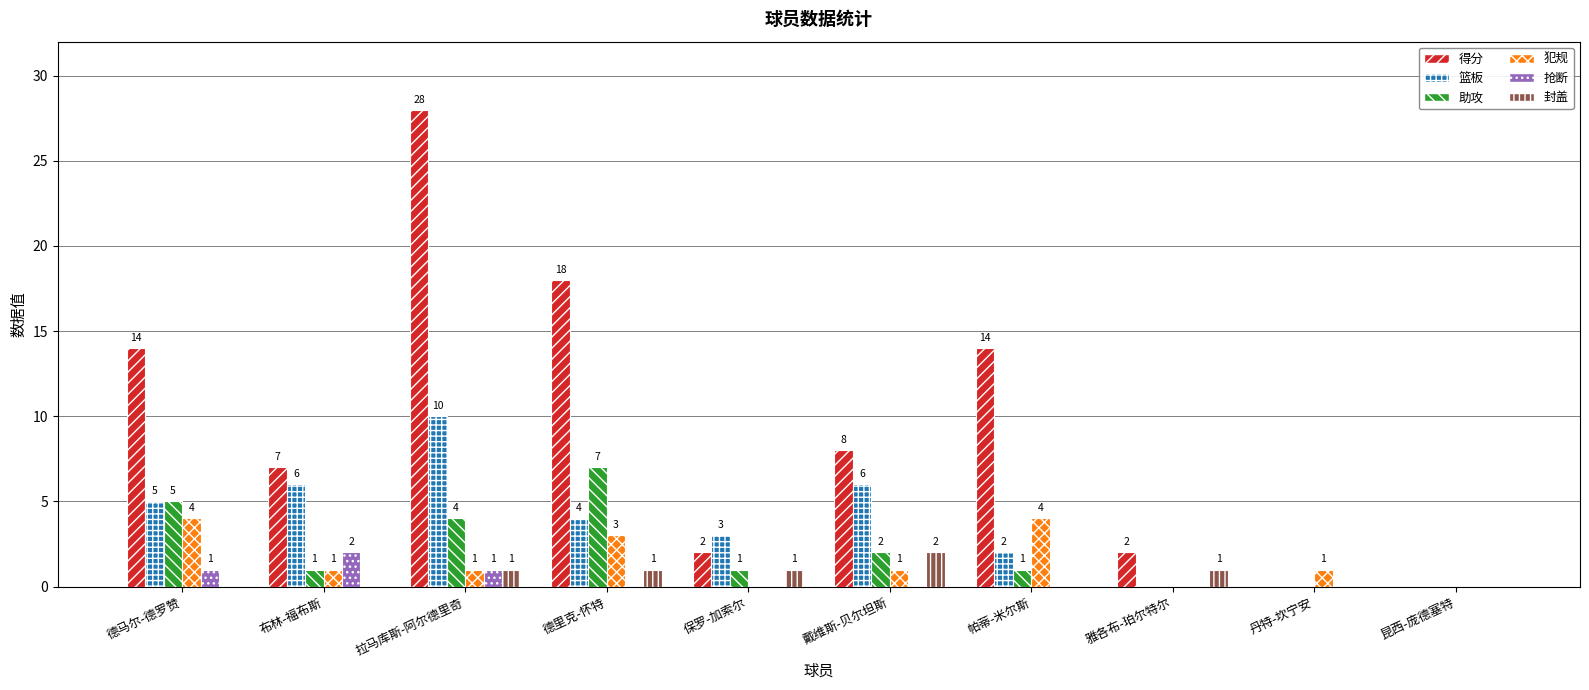

Which series has the largest total across all categories?

得分